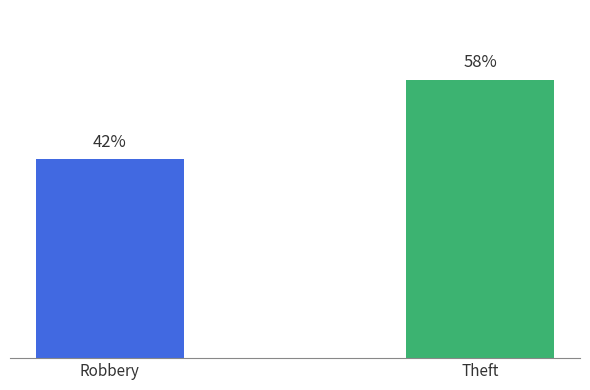

Are the bars horizontal?

No